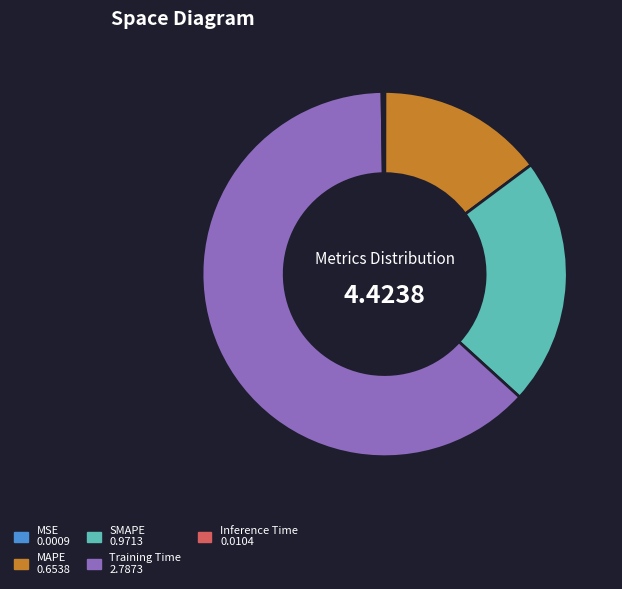

What is the largest slice in the pie chart?

Training Time